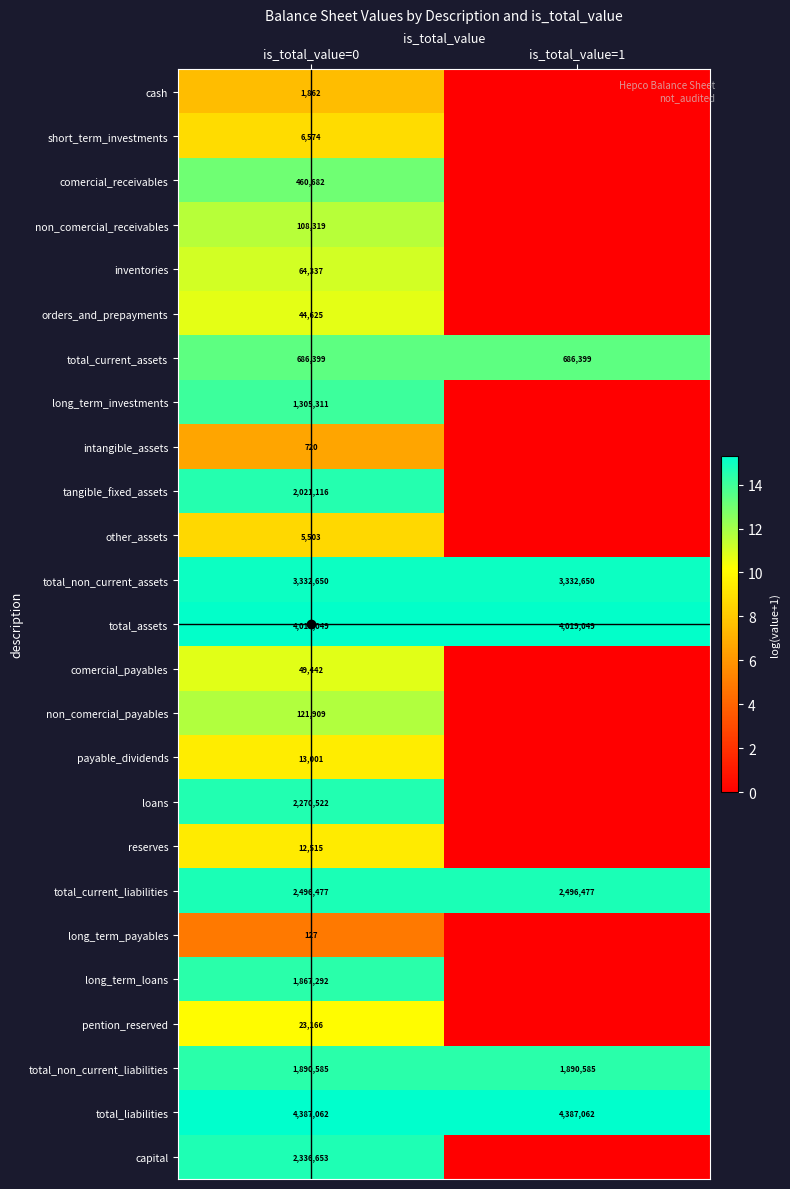

Which series has the largest range (max minus min)?

capital